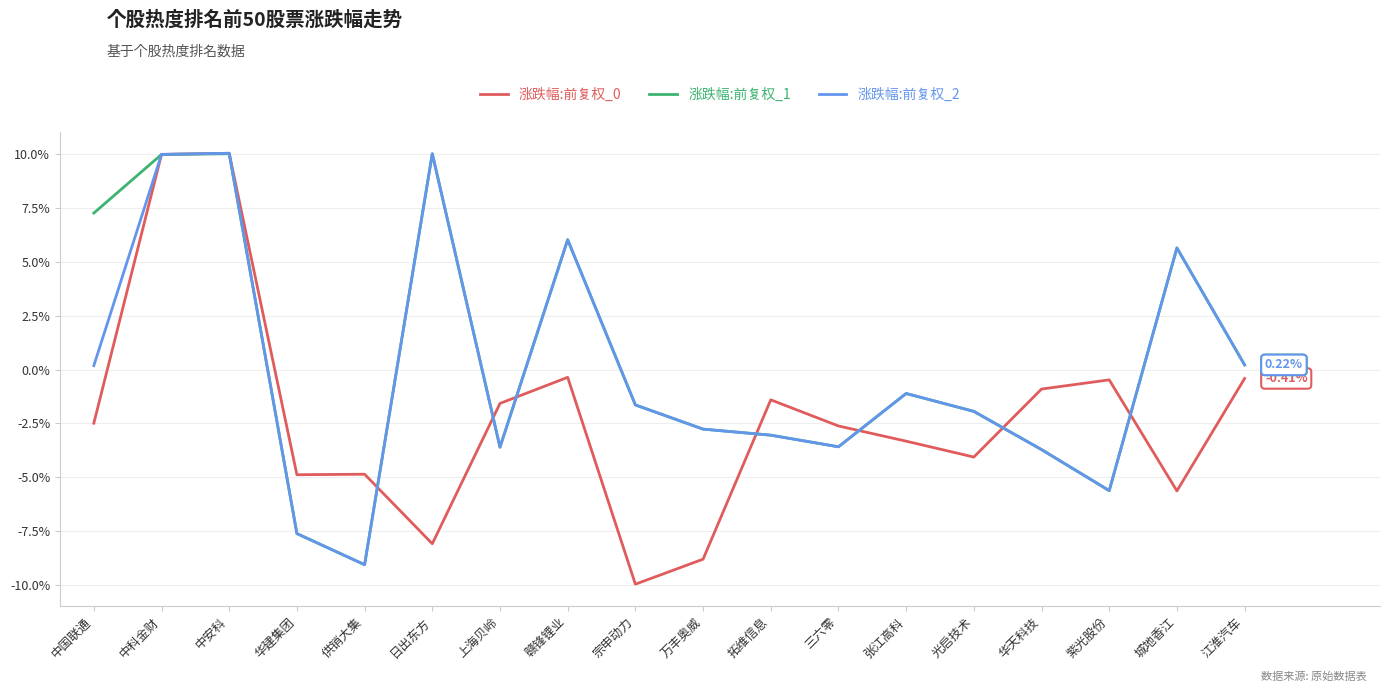

True or false: 涨跌幅:前复权_0 and 涨跌幅:前复权_2 intersect in this chart.

True